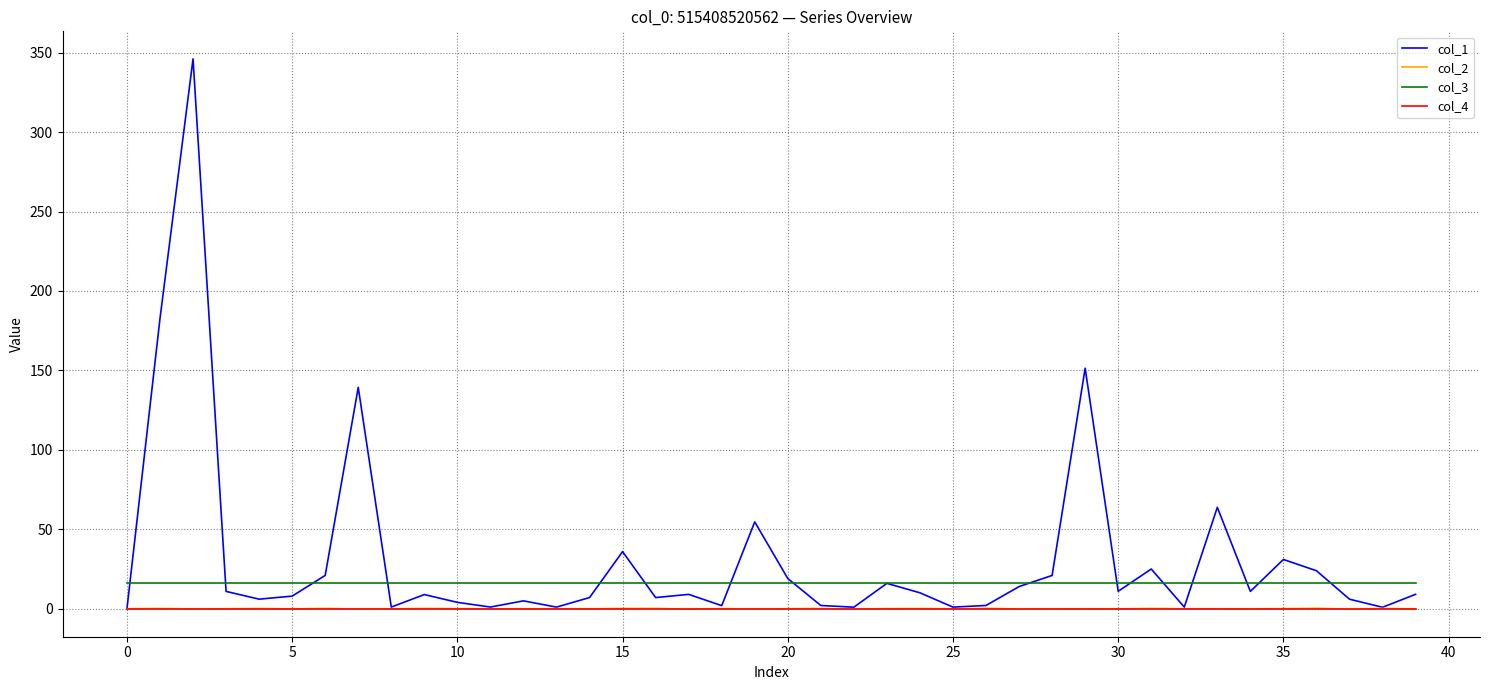

Which series has the largest total across all categories?

col_1